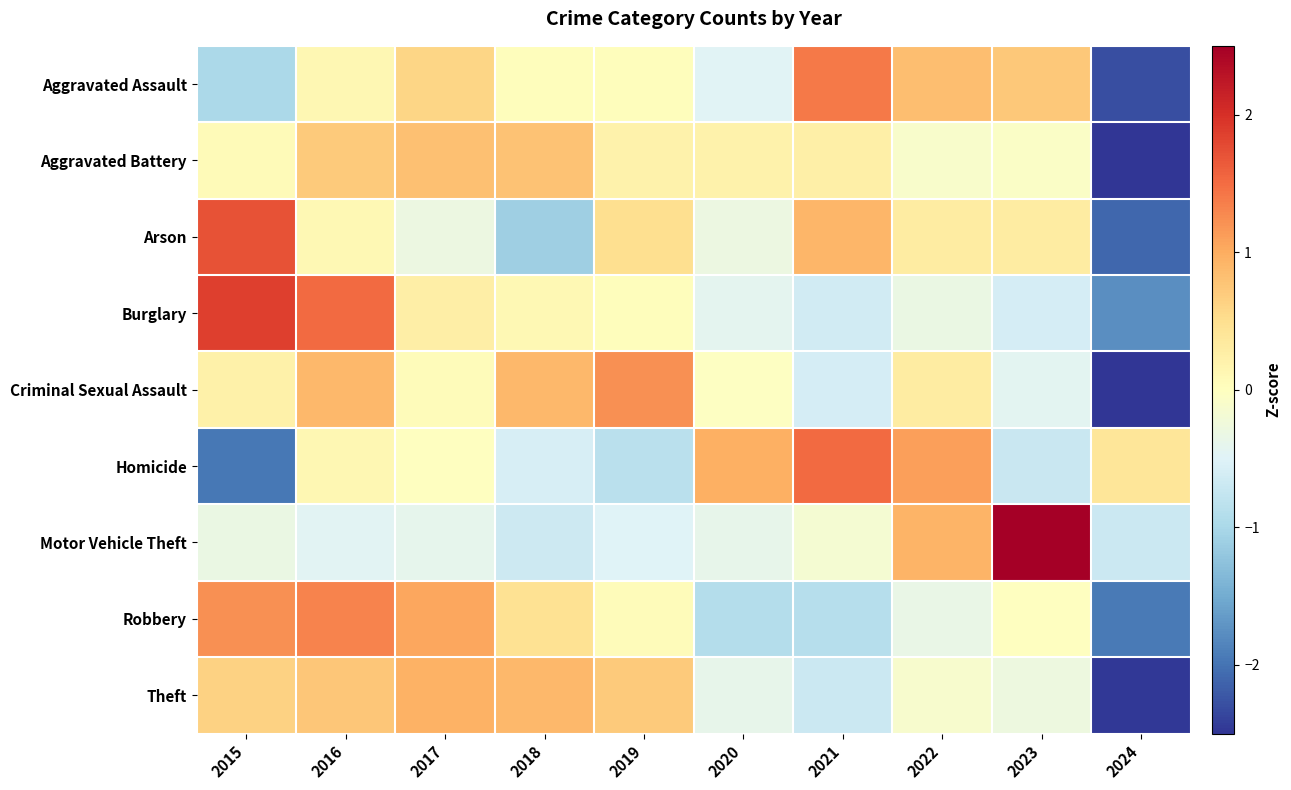

What is the spread (max minus min) of values at 2019?

2.1